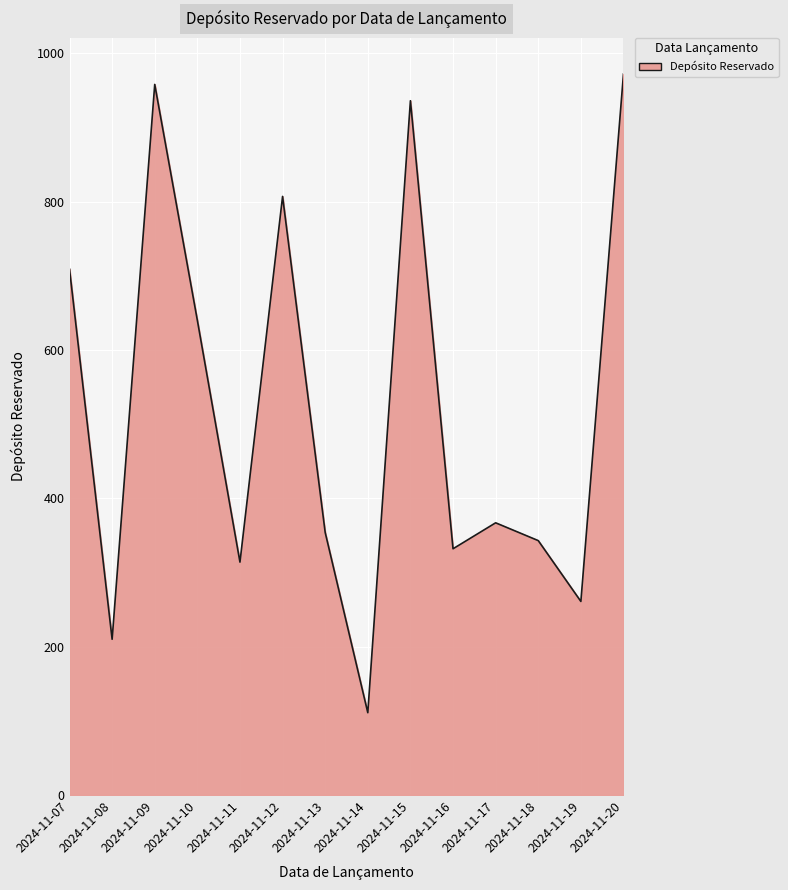

How many lines are shown in the chart?

1